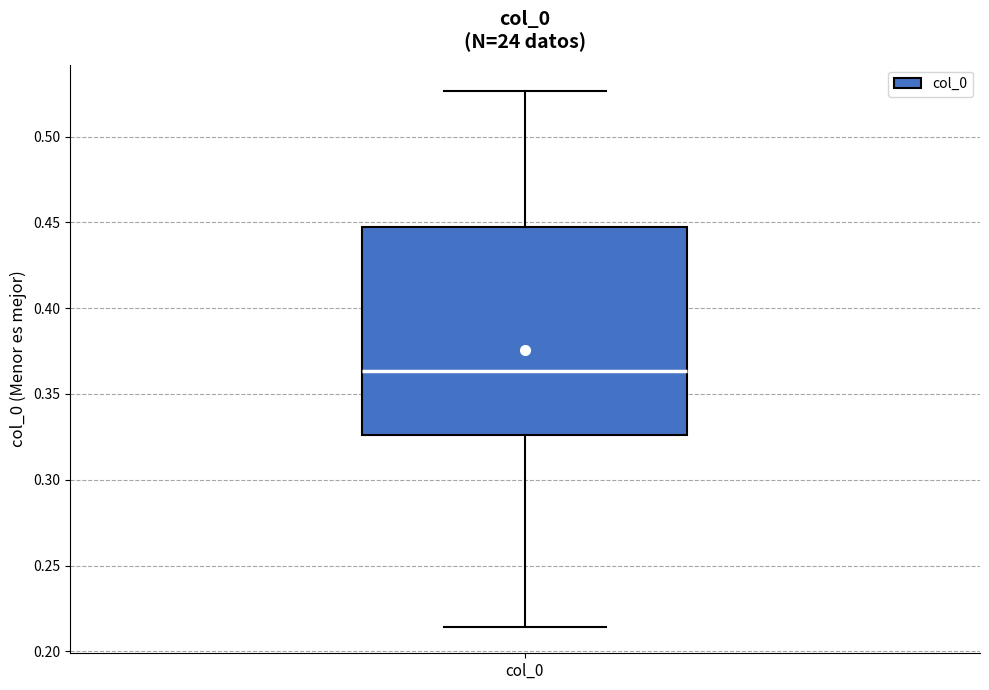

Read this box plot against the y-axis: the position of the median line, the range covered by the box, and the ends of both whiskers. The values are not printed on the chart, so give them approximately, as read against the axis.

median 0.365, box 0.325 to 0.445, whiskers 0.215 to 0.525